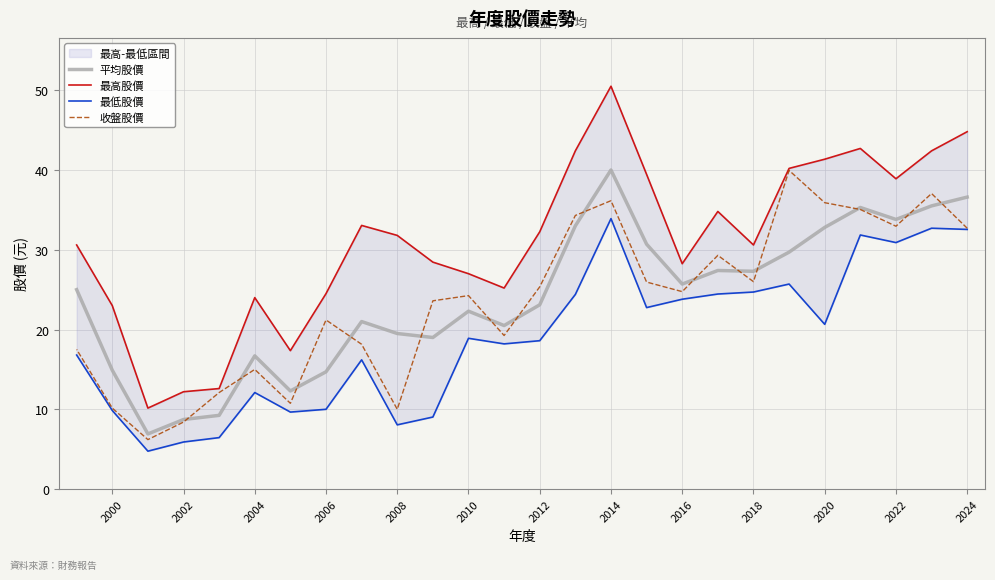

How many intersections are there between 收盤股價 and 平均股價?

14